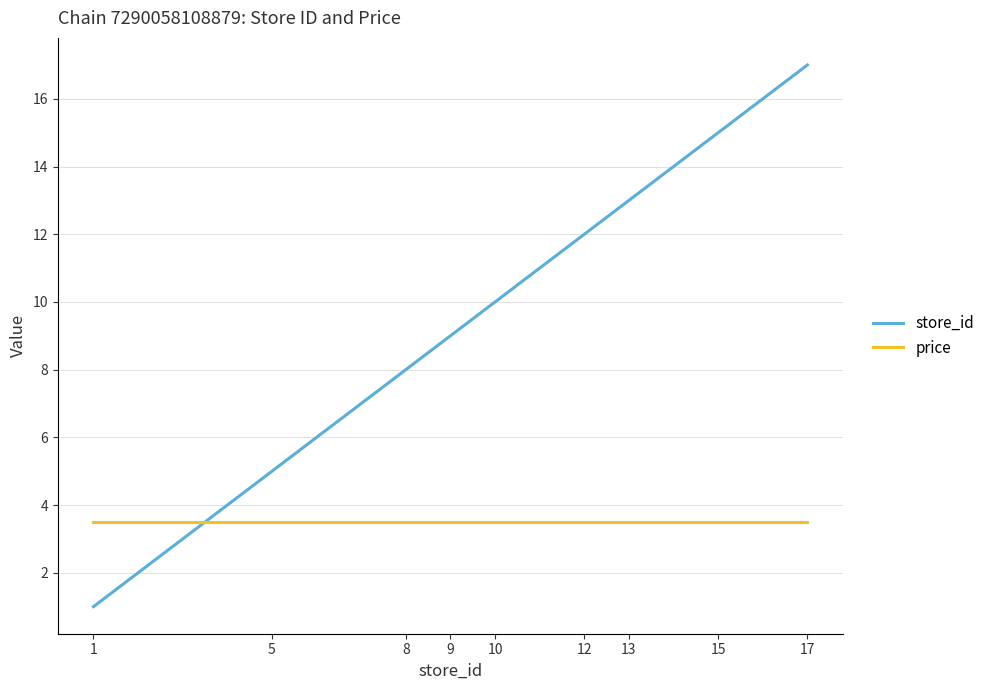

The value of price at 12 is 3.5. True or false?

True